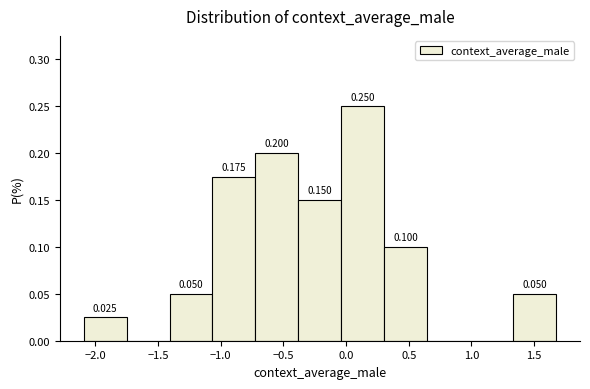

Which range on the x-axis has the tallest bar?

-0.05 to 0.30